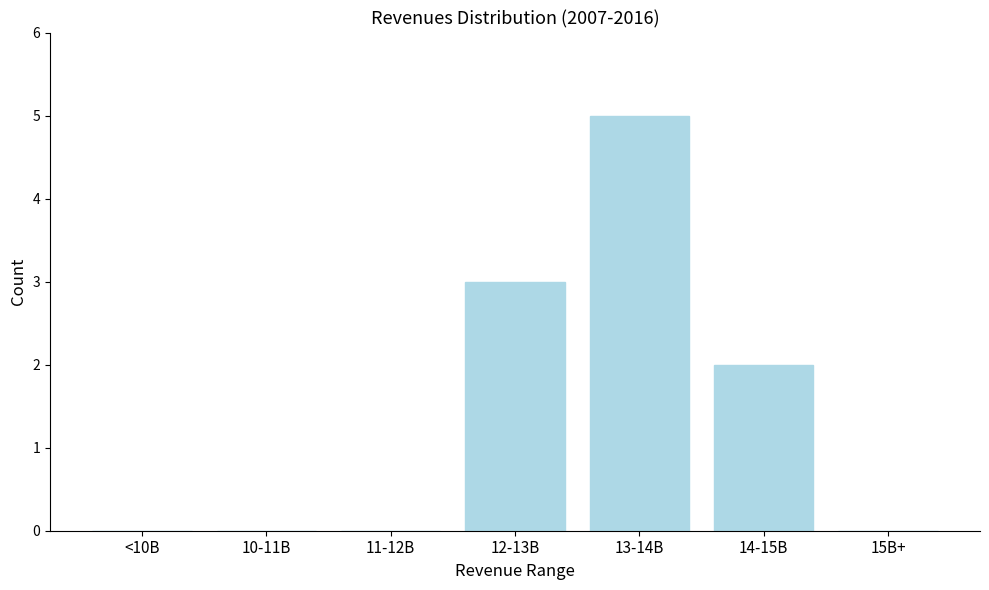

Reading right to left, list all the values displayed in this chart.

15B+=0	14-15B=2	13-14B=5	12-13B=3	11-12B=0	10-11B=0	<10B=0